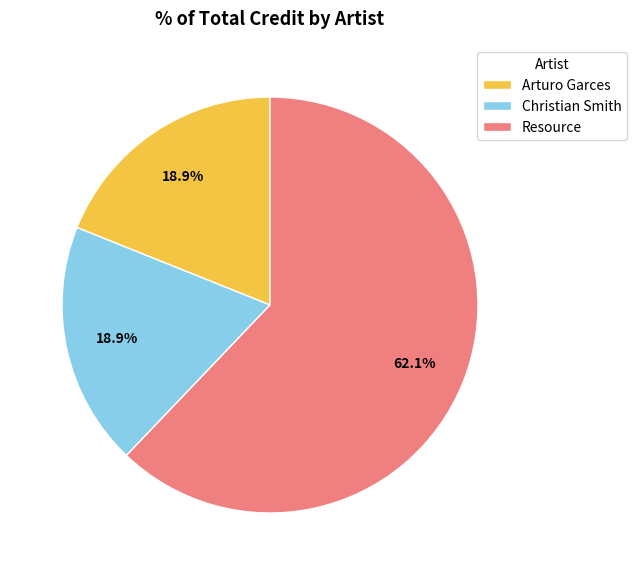

To the nearest percent, what is the difference between the largest and smallest slice percentages?

43%